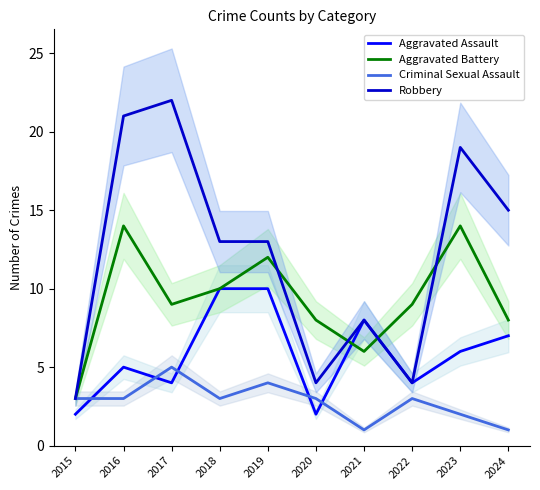

Reading left to right, what are all the values shown in this chart?

Aggravated Assault: 2015=2	2016=5	2017=4	2018=10	2019=10	2020=2	2021=8	2022=4	2023=6	2024=7
Aggravated Battery: 2015=3	2016=14	2017=9	2018=10	2019=12	2020=8	2021=6	2022=9	2023=14	2024=8
Criminal Sexual Assault: 2015=3	2016=3	2017=5	2018=3	2019=4	2020=3	2021=1	2022=3	2023=2	2024=1
Robbery: 2015=3	2016=21	2017=22	2018=13	2019=13	2020=4	2021=8	2022=4	2023=19	2024=15